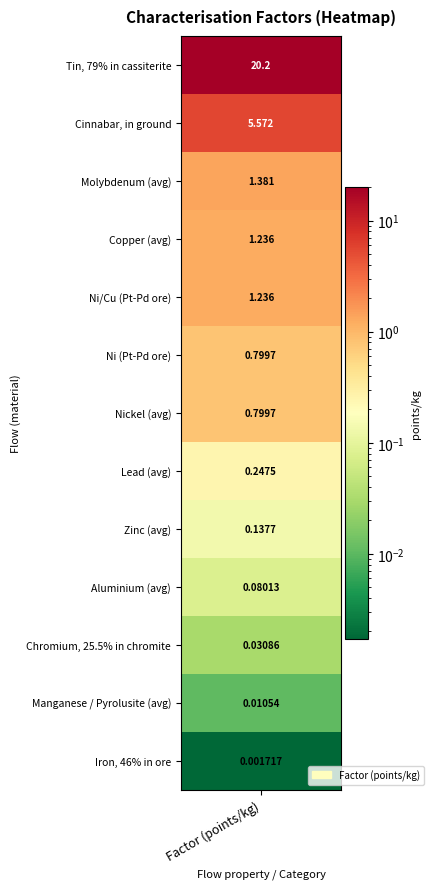

List the labels in order of value, smallest first.

Iron, 46% in ore, Manganese / Pyrolusite (avg), Chromium, 25.5% in chromite, Aluminium (avg), Zinc (avg), Lead (avg), Ni (Pt-Pd ore), Nickel (avg), Copper (avg), Ni/Cu (Pt-Pd ore), Molybdenum (avg), Cinnabar, in ground, Tin, 79% in cassiterite